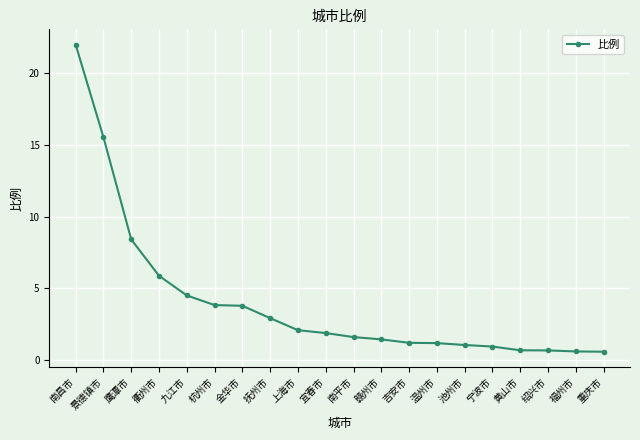

What is the difference between the maximum and minimum values?

21.4